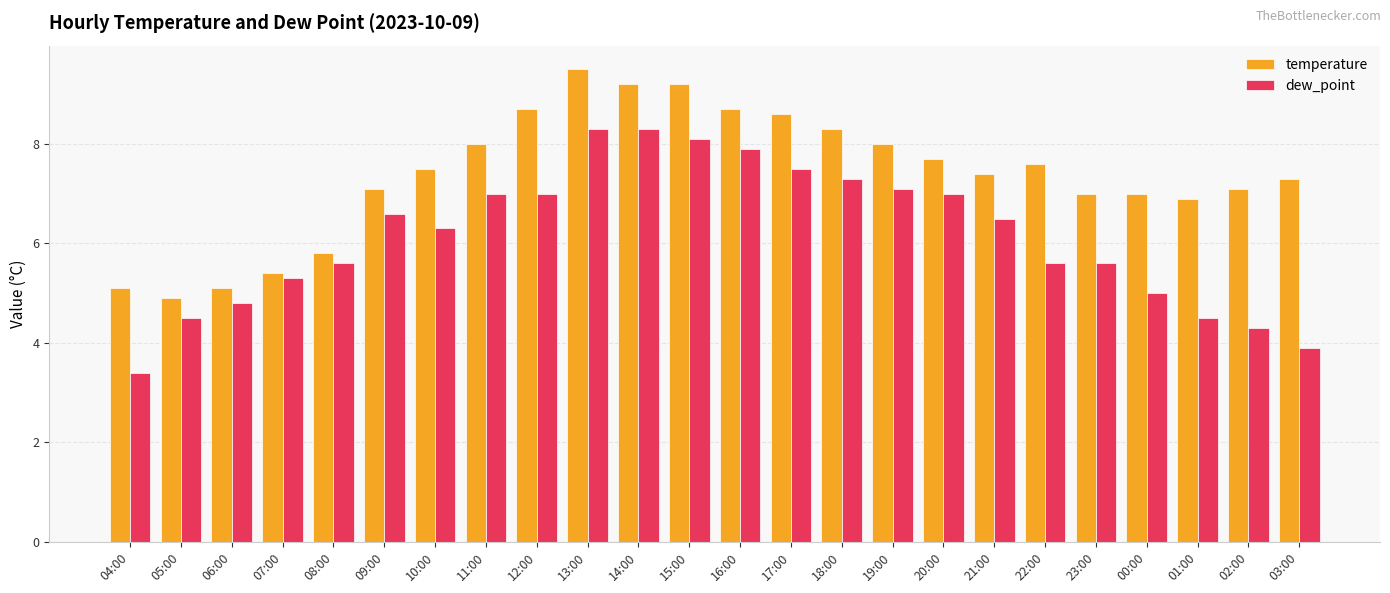

How many bars are there in total?

48